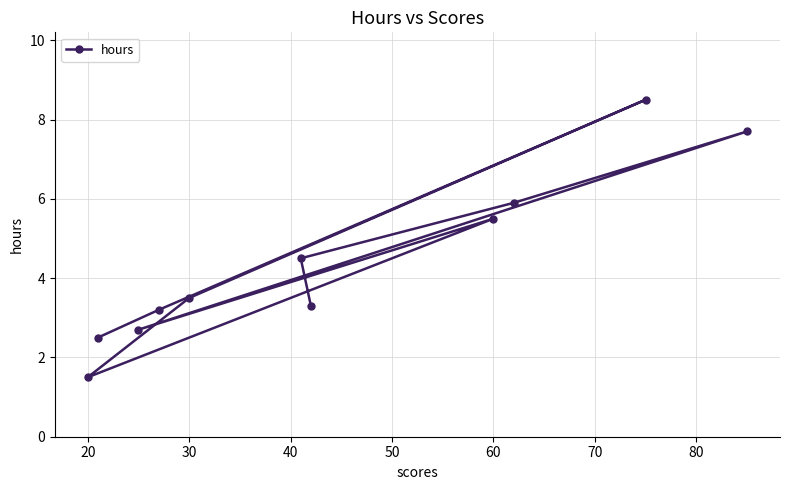

Is it true that the value at 30 is 12.3?

False